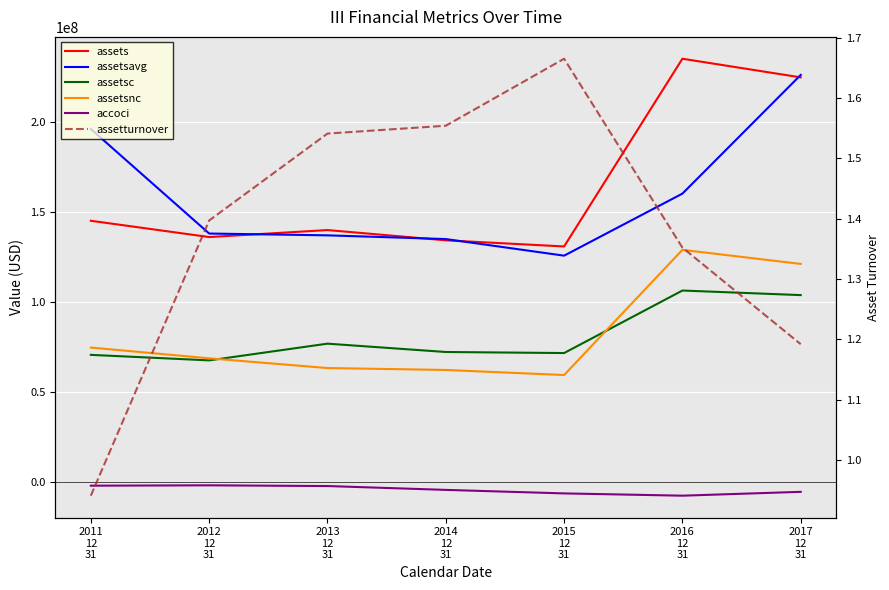

List the labels in order of assetsnc value, smallest first.

2015
12
31, 2014
12
31, 2013
12
31, 2012
12
31, 2011
12
31, 2017
12
31, 2016
12
31